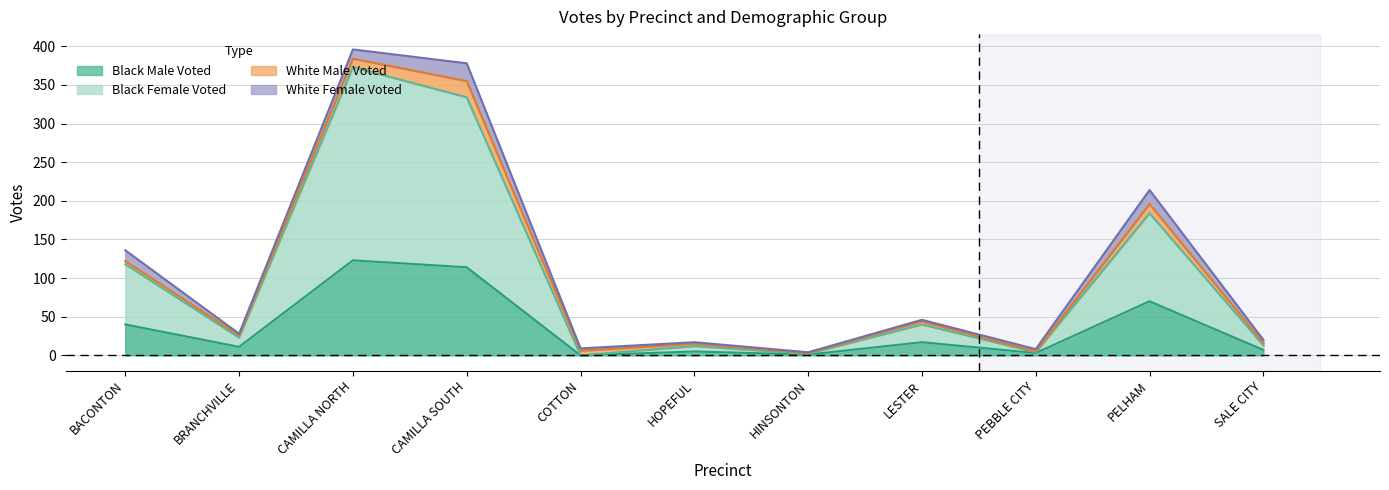

At which category does Black Male Voted reach its first local valley?

BRANCHVILLE